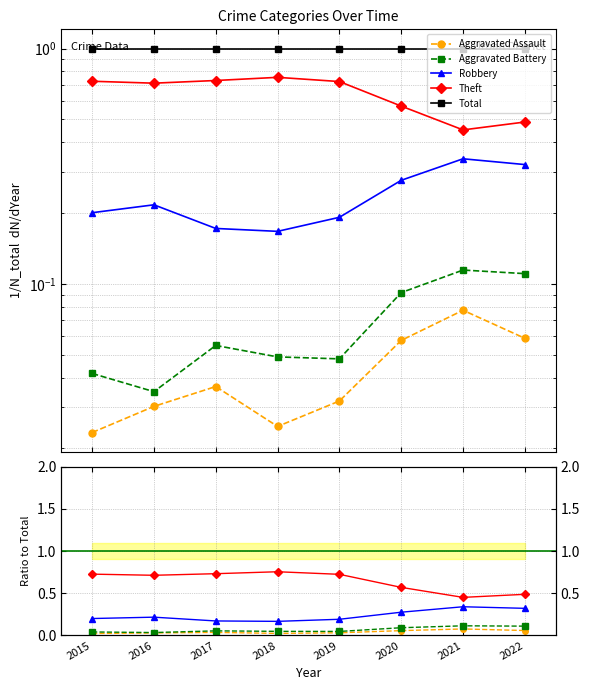

Which has a higher value, 2015 or 2020?

2020